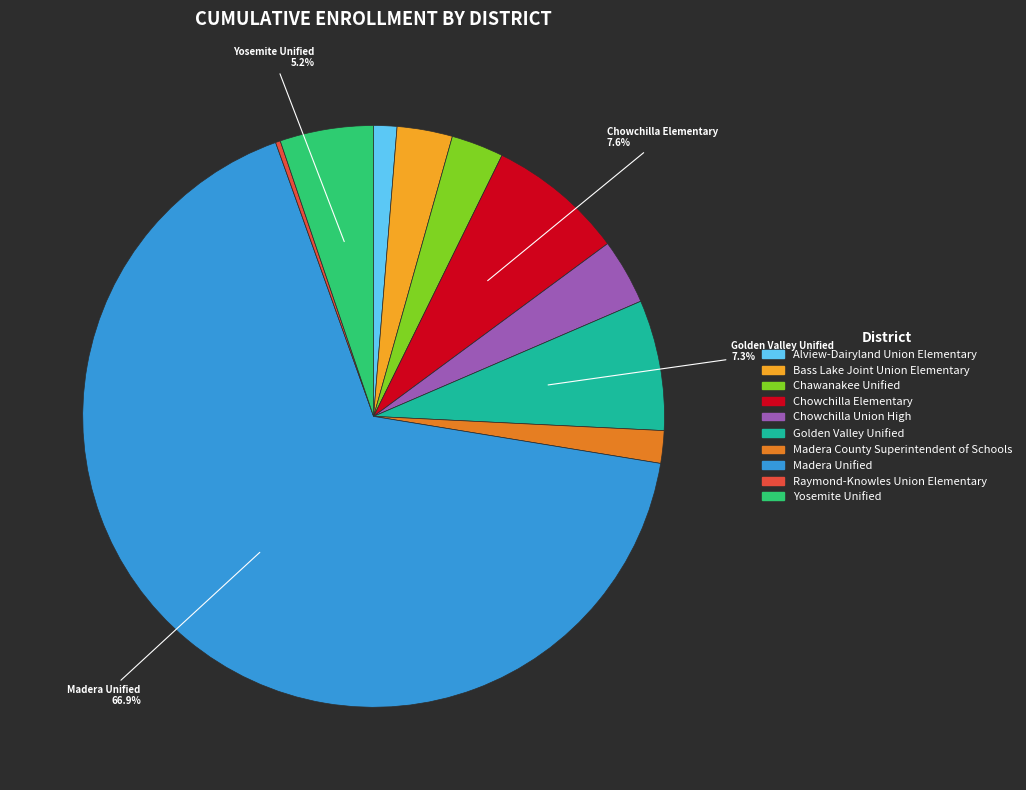

The Madera Unified slice represents 67% of the pie. True or false?

True